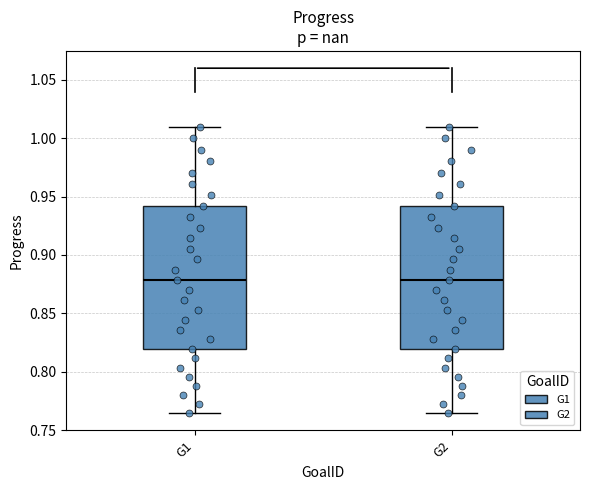

Where does the upper whisker of the box for G2 end on the y-axis? The values are not printed on the chart, so give them approximately, as read against the axis.

1.010